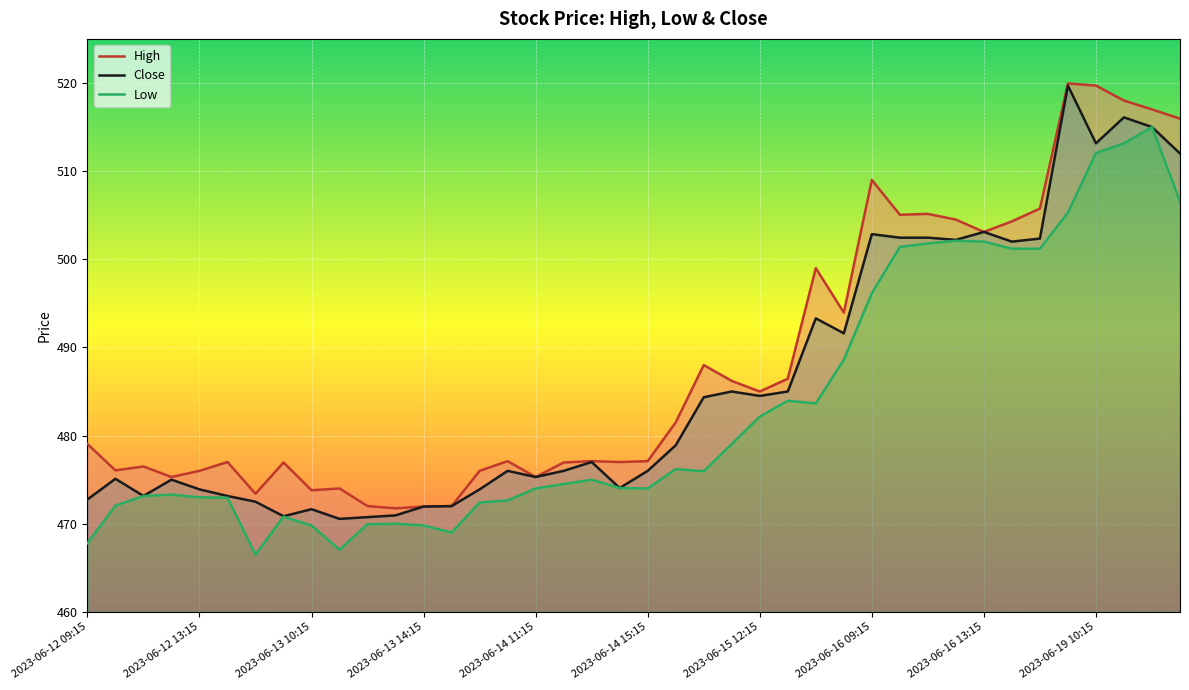

The Close series shows 730.1 at 2023-06-15 15:15. True or false?

False